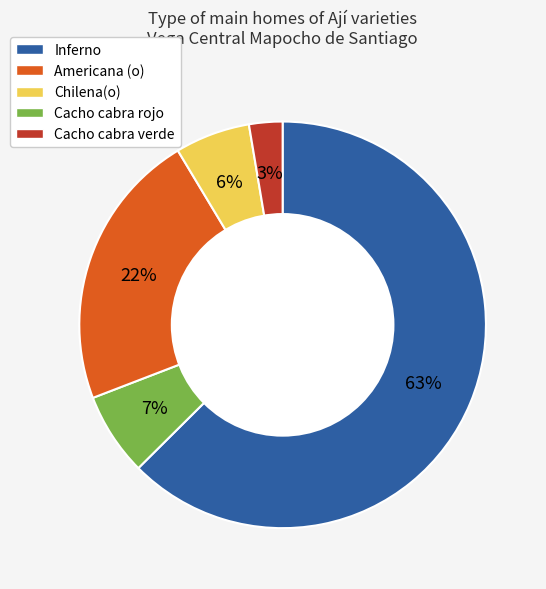

To the nearest percent, what is the average slice percentage?

20%